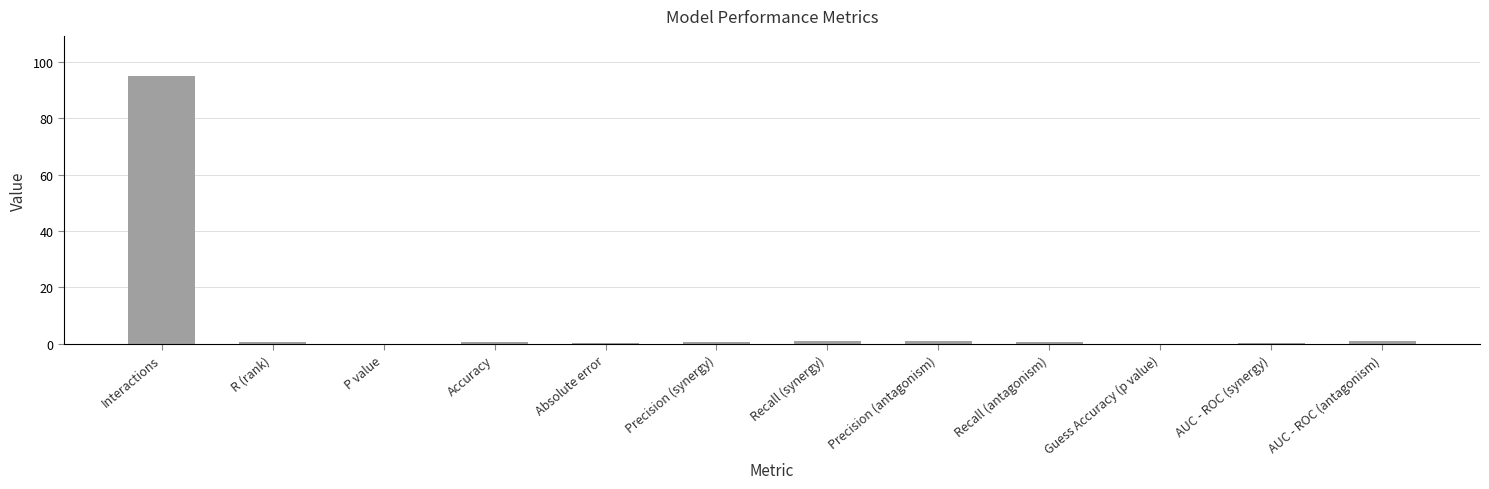

Which label corresponds to the largest value in the chart?

Interactions